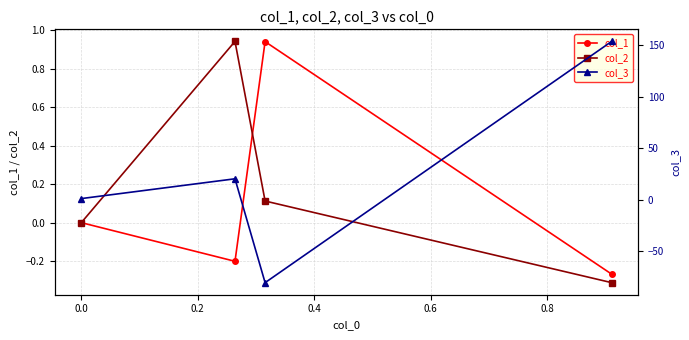

How many distinct data groups are displayed?

3